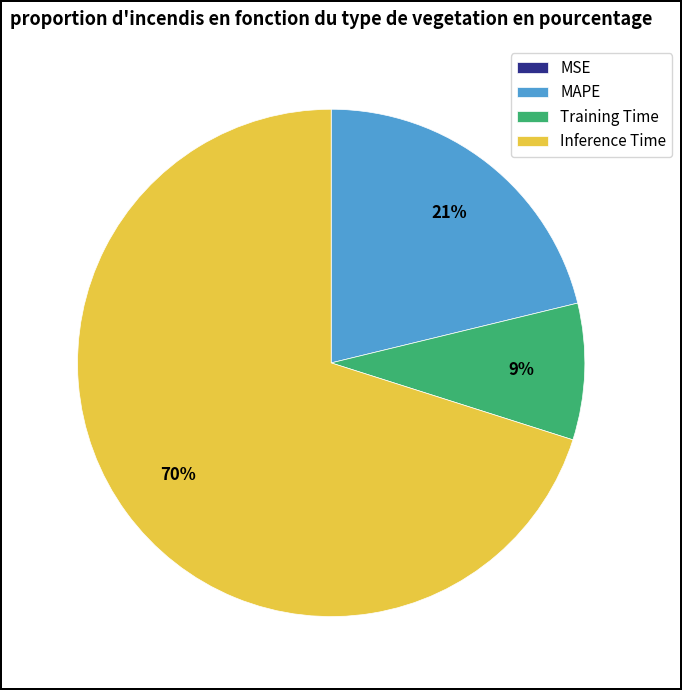

Which category has the biggest portion of the pie?

Inference Time